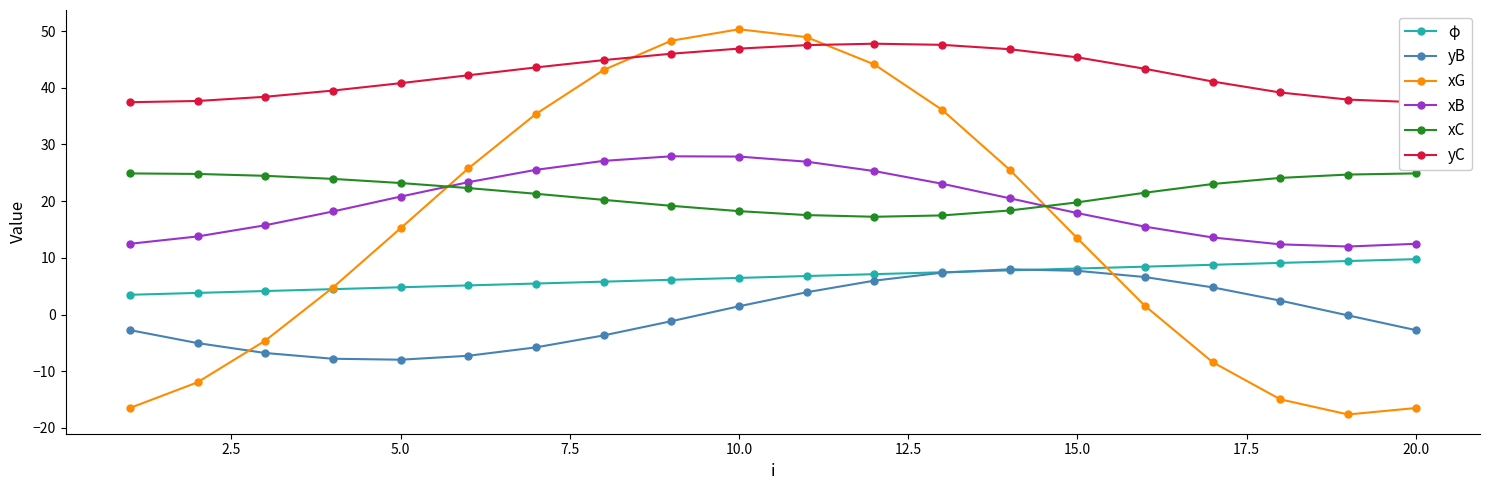

How many lines are shown in the chart?

6